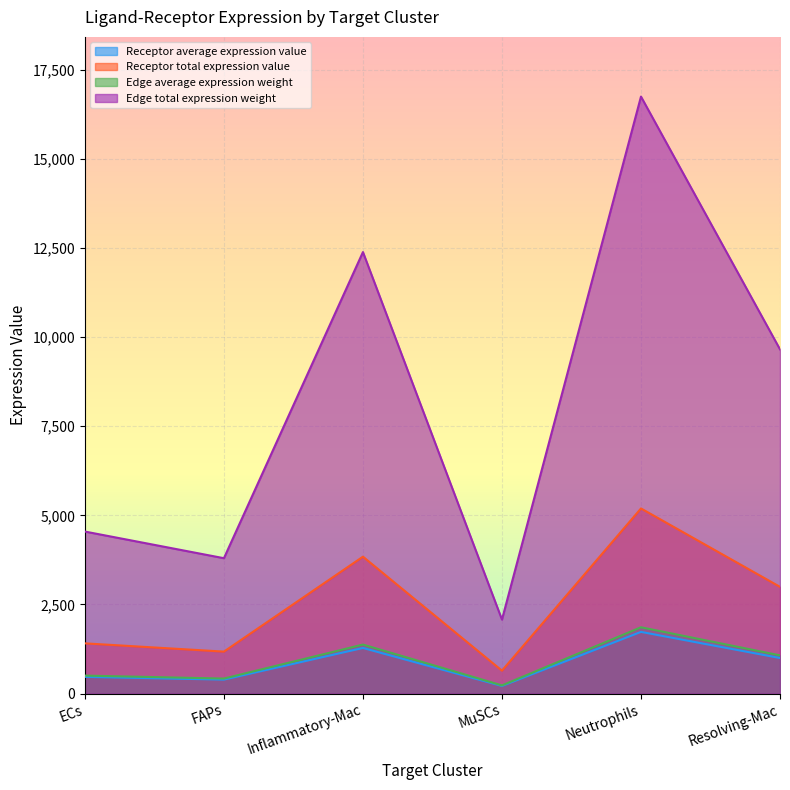

Which series has the widest spread of values?

Edge total expression weight